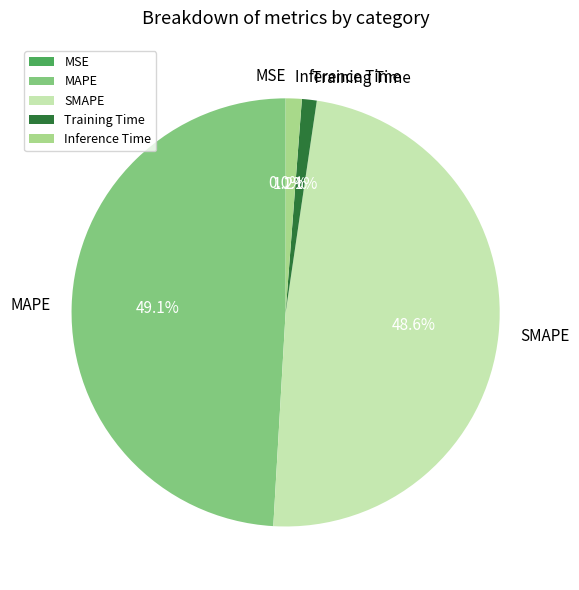

To the nearest percent, what is the difference between the largest and smallest slice percentages?

49%